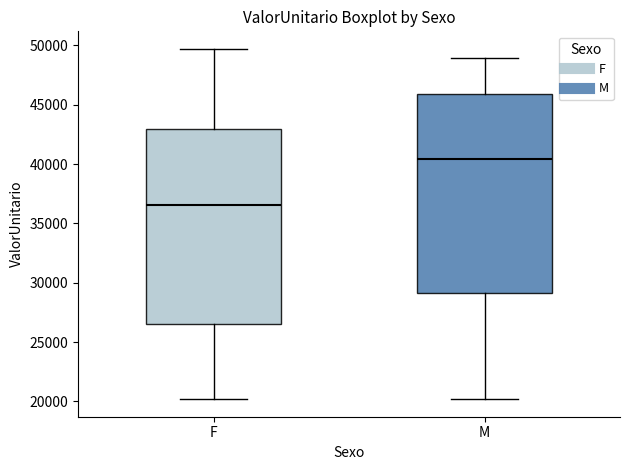

Reading left to right, transcribe this box plot: for each box, give where its median line is, the range the box spans, and where its two whiskers end, as read against the y-axis. The values are not printed on the chart, so give them approximately, as read against the axis.

F: median 36500, box 26500 to 43000, whiskers 20000 to 49500
M: median 40500, box 29000 to 46000, whiskers 20000 to 49000